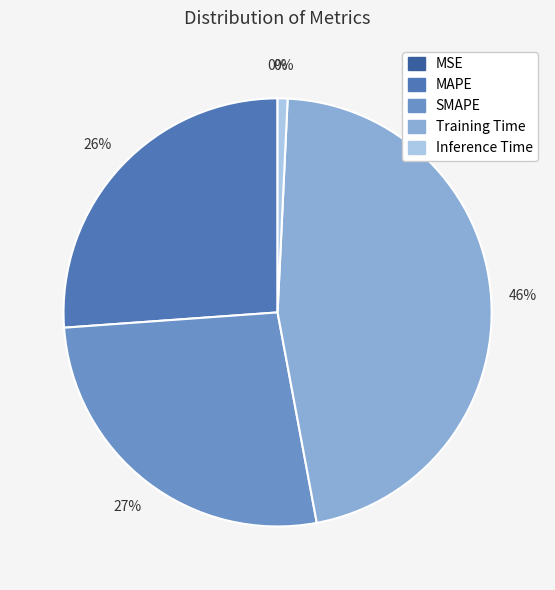

Is it true that MSE is 1% of the pie?

False